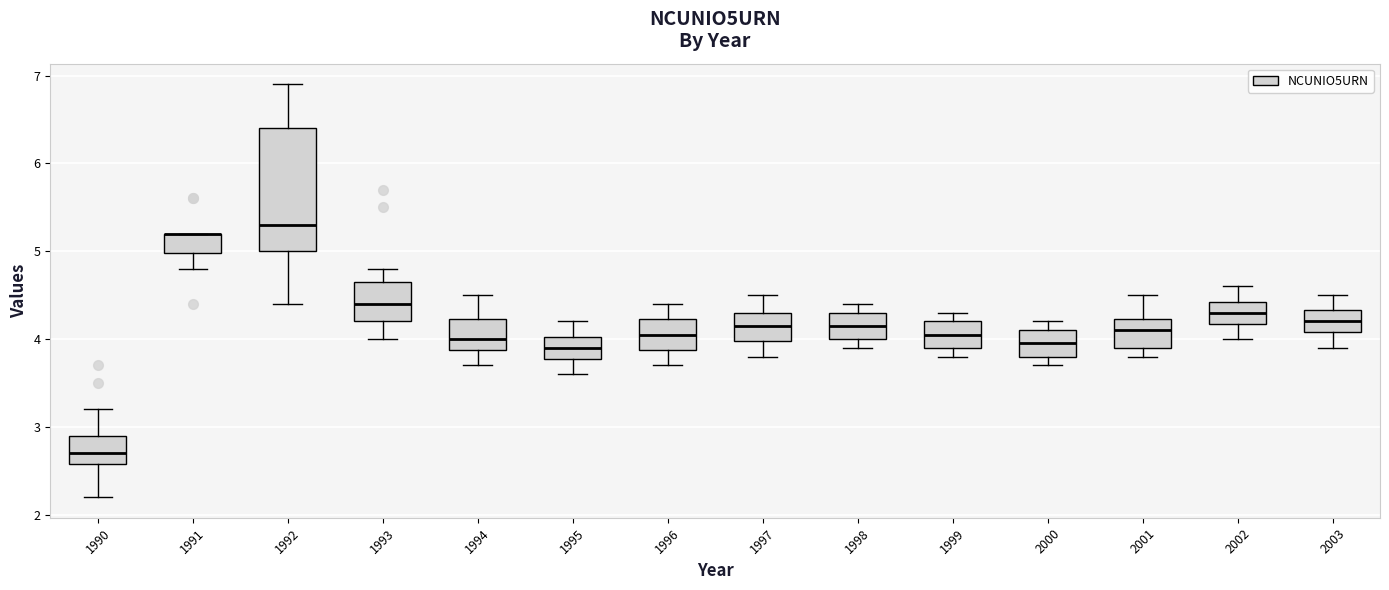

Reading left to right, read every box against the y-axis: the position of its median line, the range the box covers, and the ends of its whiskers. The values are not printed on the chart, so give them approximately, as read against the axis.

1990: median 2.7, box 2.6 to 2.9, whiskers 2.2 to 3.2
1991: median 5.2 (drawn on the box's upper edge), box 5.0 to 5.2, whiskers 4.8 to 5.2
1992: median 5.3, box 5.0 to 6.4, whiskers 4.4 to 6.9
1993: median 4.4, box 4.2 to 4.7, whiskers 4.0 to 4.8
1994: median 4.0, box 3.9 to 4.2, whiskers 3.7 to 4.5
1995: median 3.9, box 3.8 to 4.0, whiskers 3.6 to 4.2
1996: median 4.1, box 3.9 to 4.2, whiskers 3.7 to 4.4
1997: median 4.2, box 4.0 to 4.3, whiskers 3.8 to 4.5
1998: median 4.2, box 4.0 to 4.3, whiskers 3.9 to 4.4
1999: median 4.1, box 3.9 to 4.2, whiskers 3.8 to 4.3
2000: median 4.0, box 3.8 to 4.1, whiskers 3.7 to 4.2
2001: median 4.1, box 3.9 to 4.2, whiskers 3.8 to 4.5
2002: median 4.3, box 4.2 to 4.4, whiskers 4.0 to 4.6
2003: median 4.2, box 4.1 to 4.3, whiskers 3.9 to 4.5